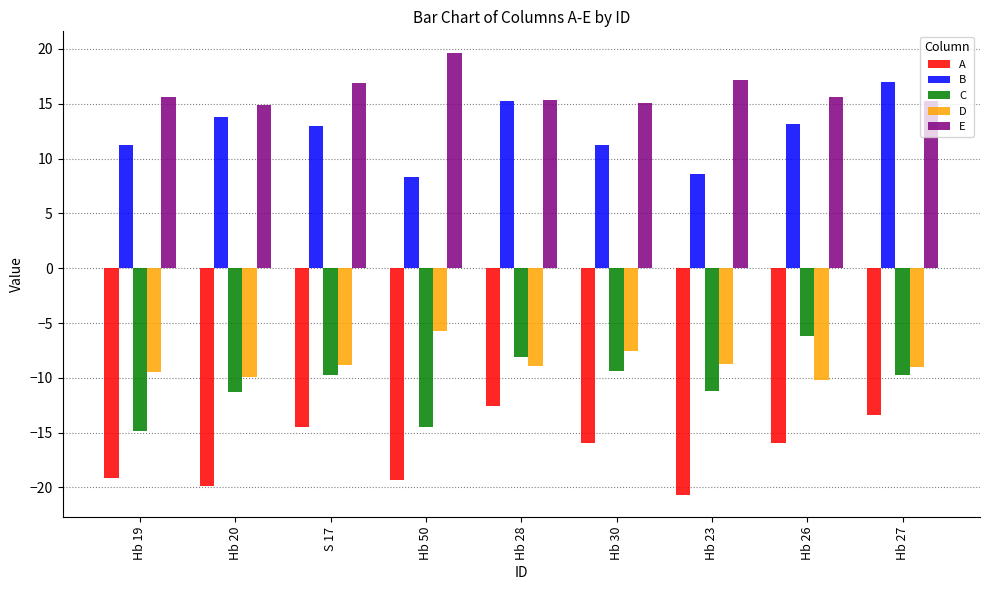

Where does the E series first go above 15?

Hb 19